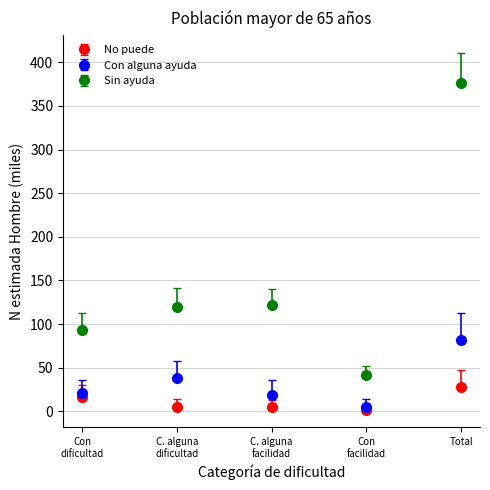

What are all the series names shown in the legend?

No puede, Con alguna ayuda, Sin ayuda